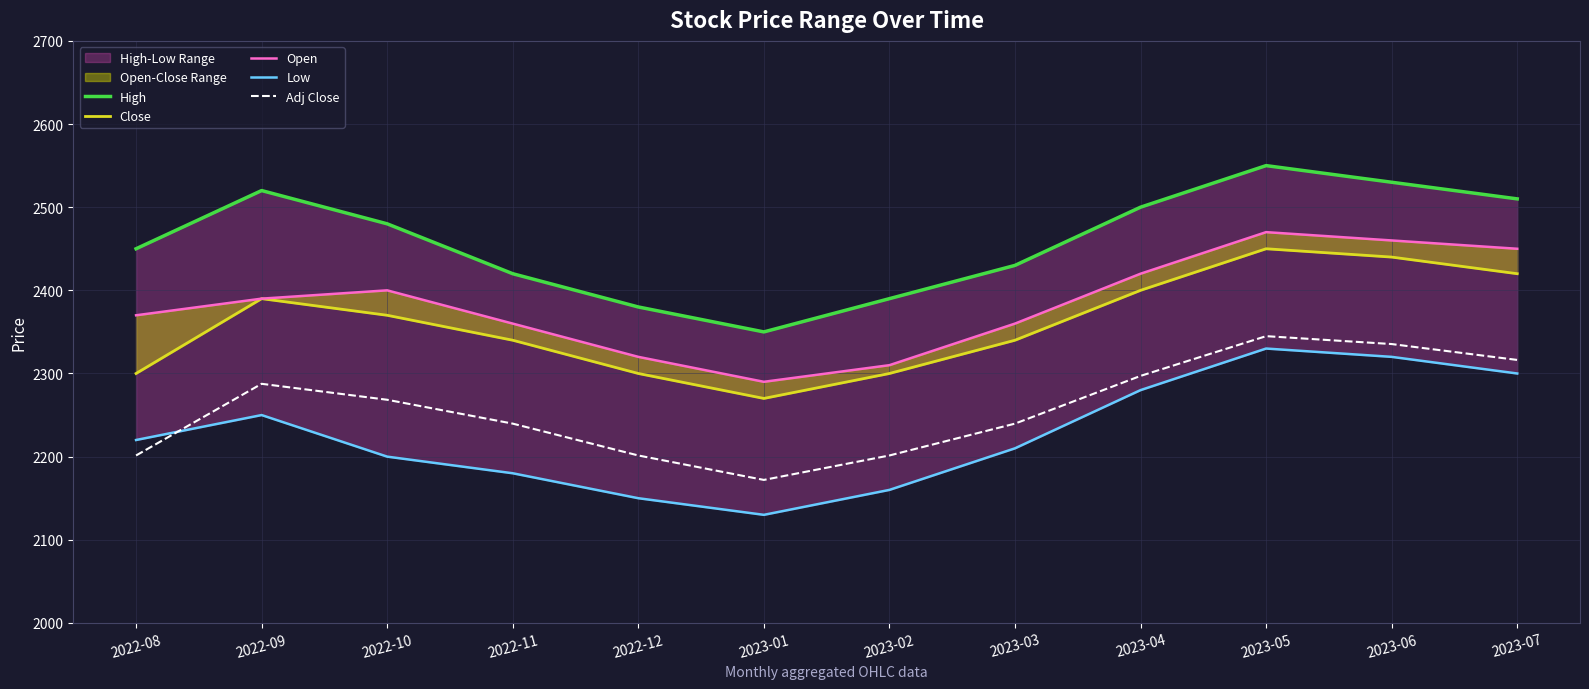

At which label does High first exceed 2480?

2022-09